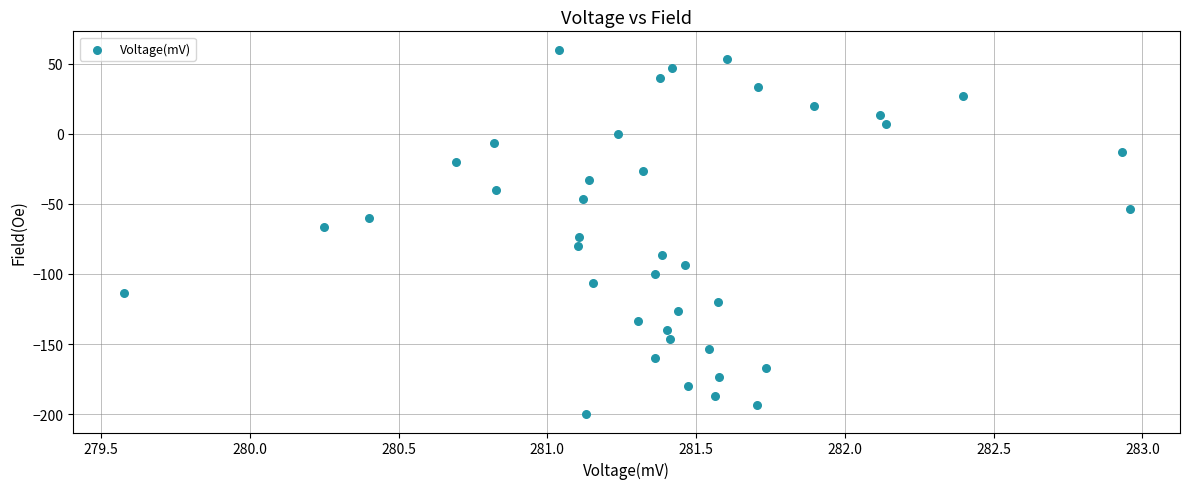

What is the range of Y values (max minus min)?

260.0